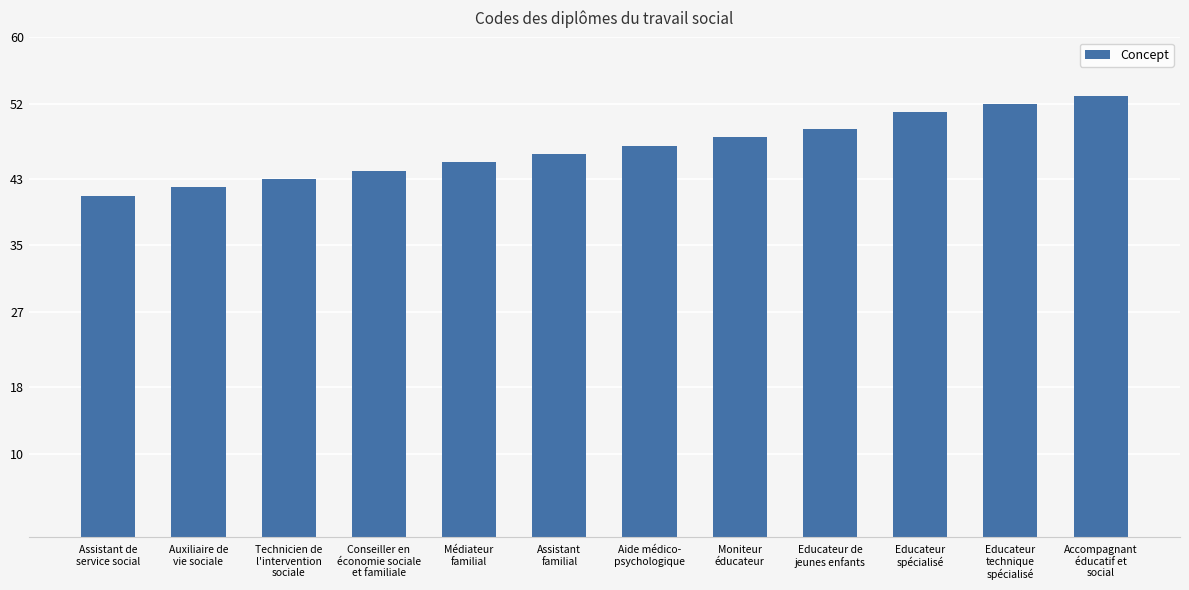

What is the change in value from Assistant
familial to Educateur
technique
spécialisé?

+6